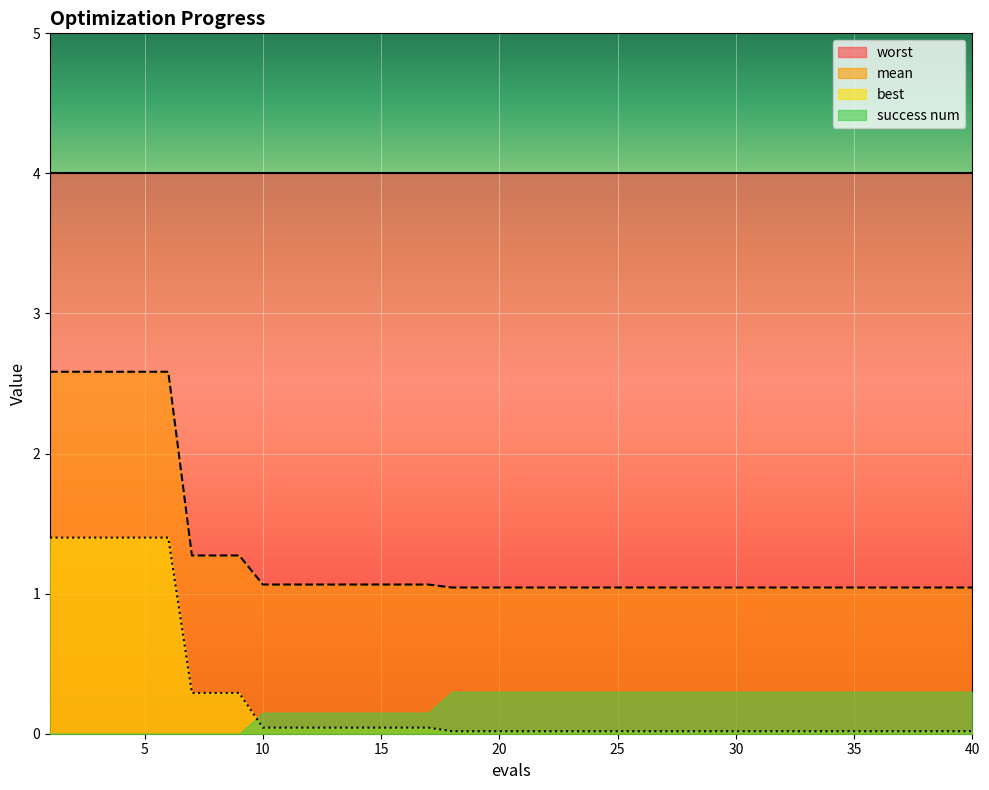

True or false: best has more than 2 points higher than both neighbors.

False